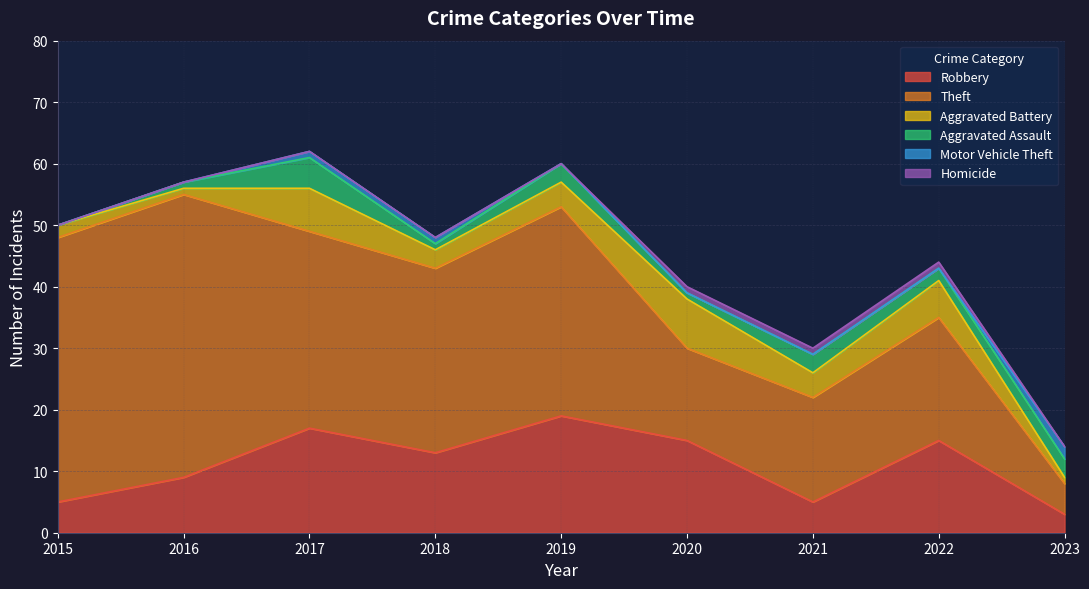

How many times do Aggravated Battery and Motor Vehicle Theft cross each other?

1